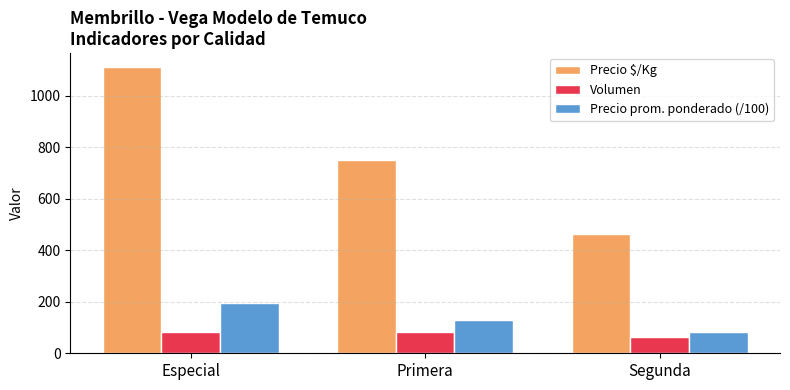

Which series has the widest spread of values?

Precio $/Kg